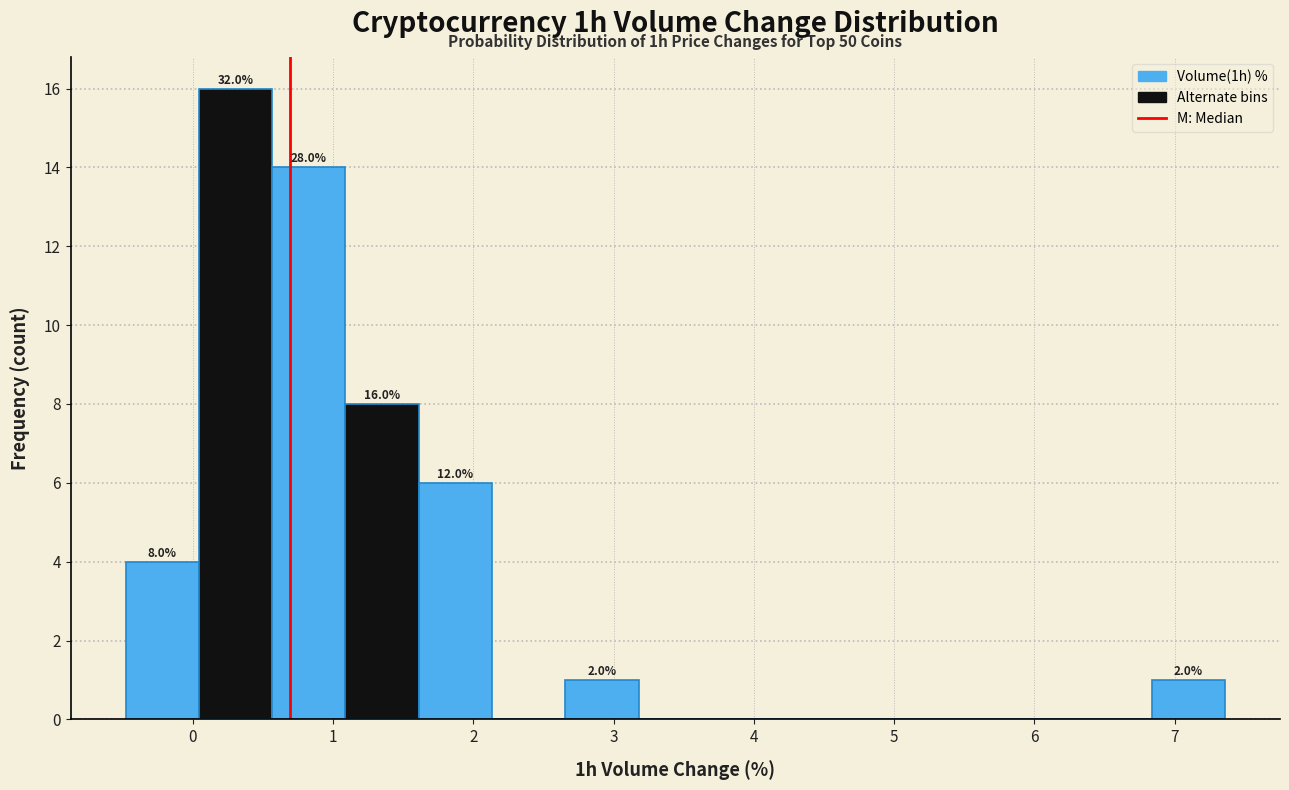

Over which range of the x-axis is the bar tallest?

0.0 to 0.6